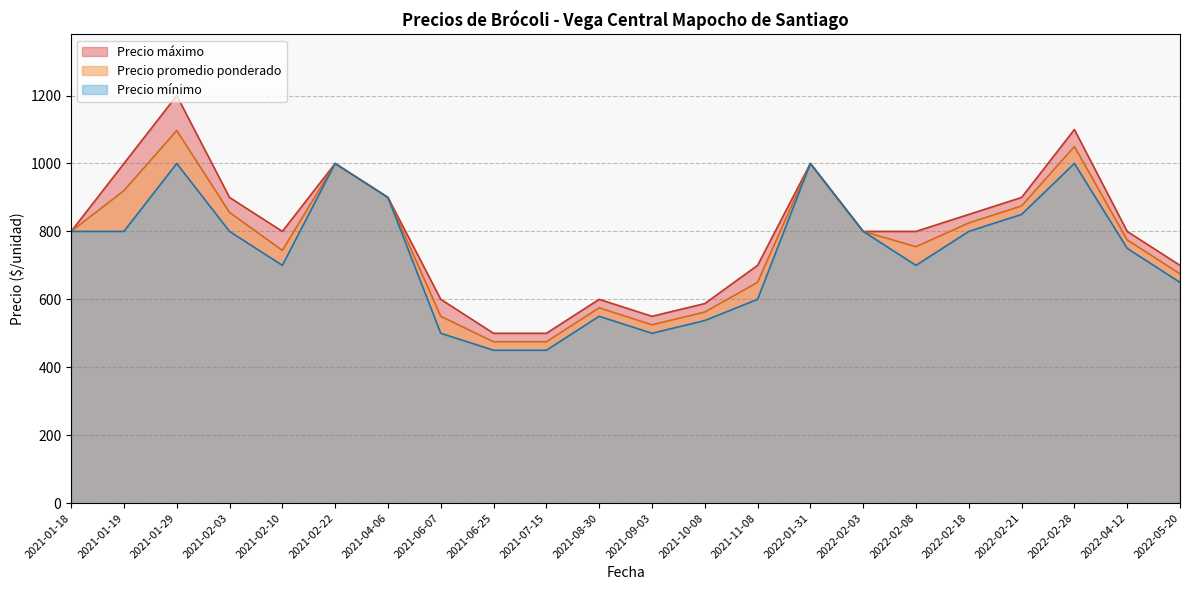

List the series in order of their overall mean, lowest first.

Precio mínimo, Precio promedio ponderado, Precio máximo